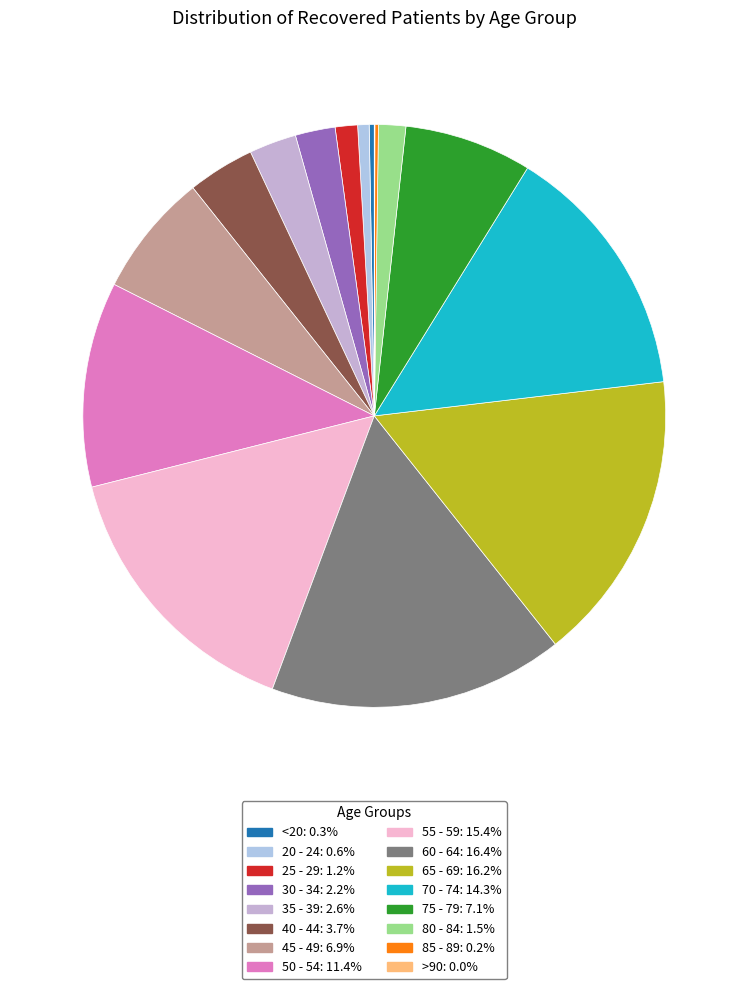

True or false: 40 - 44 accounts for 1% of the total.

False